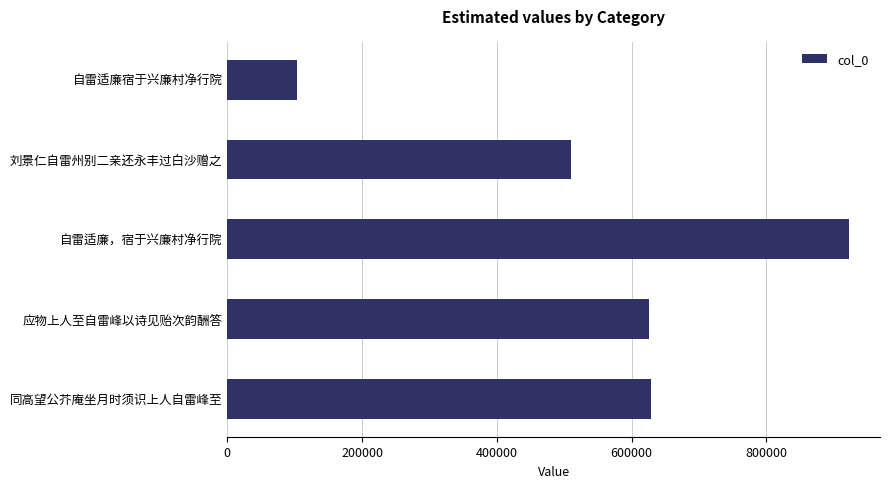

Approximately how many times larger is the value at 应物上人至自雷峰以诗见贻次韵酬答 compared to 自雷适廉宿于兴廉村净行院?

6.1